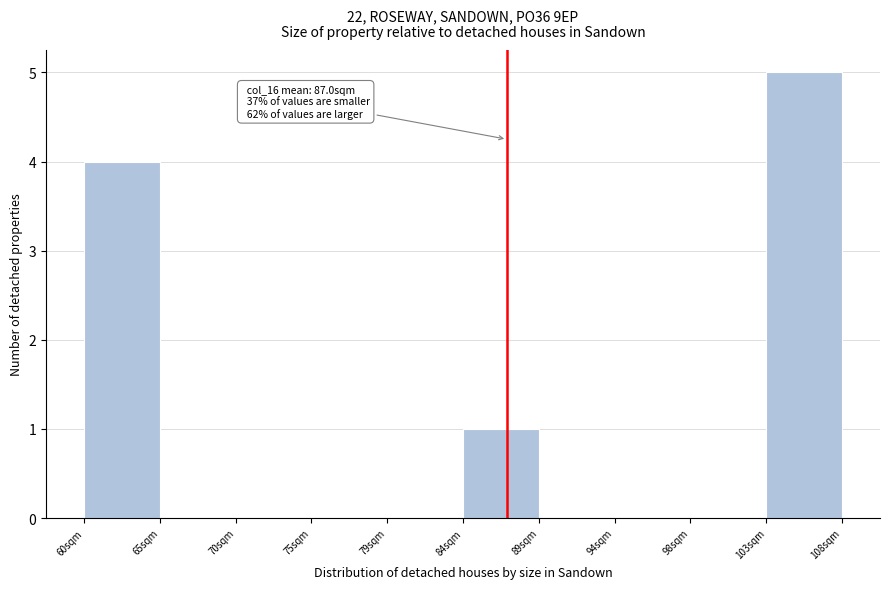

Which range on the x-axis has the tallest bar?

103.0 to 108.0